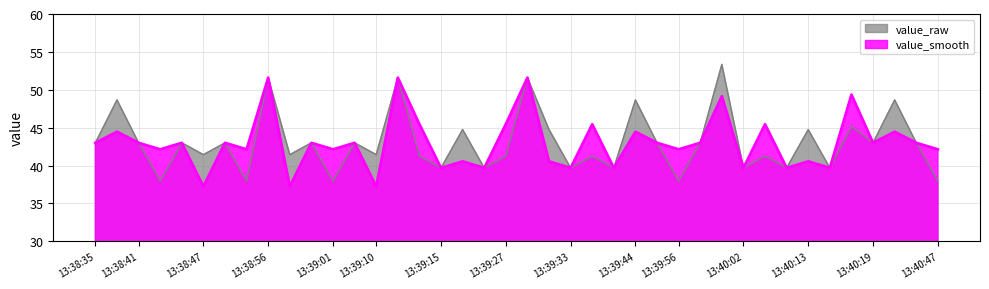

The value_raw series shows 67.0 at 13:39:27. True or false?

False